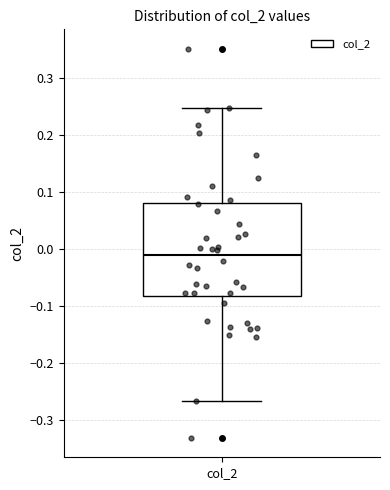

Read this box plot against the y-axis: the position of the median line, the range covered by the box, and the ends of both whiskers. The values are not printed on the chart, so give them approximately, as read against the axis.

median -0.01, box -0.08 to 0.08, whiskers -0.27 to 0.25